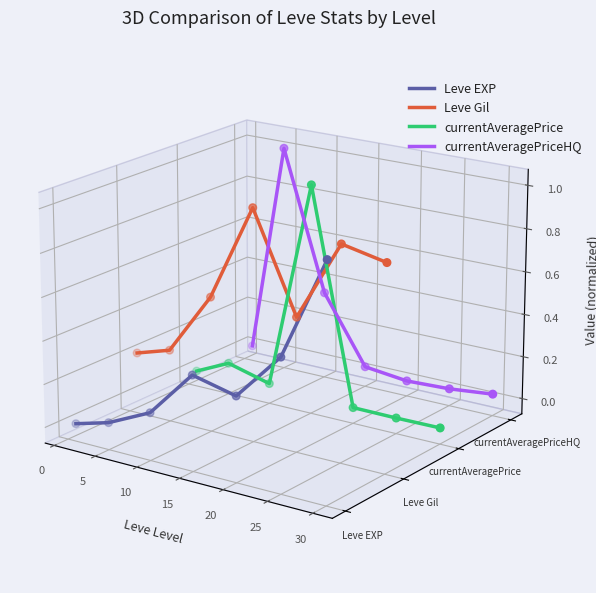

Which series contains the lowest Y value?

currentAveragePrice